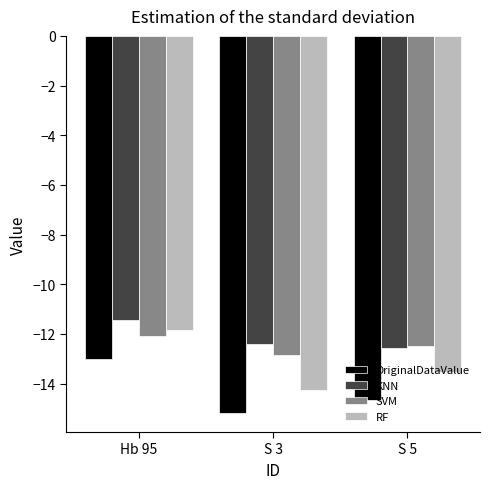

What is the label of the 2nd bar from the right?

S 3